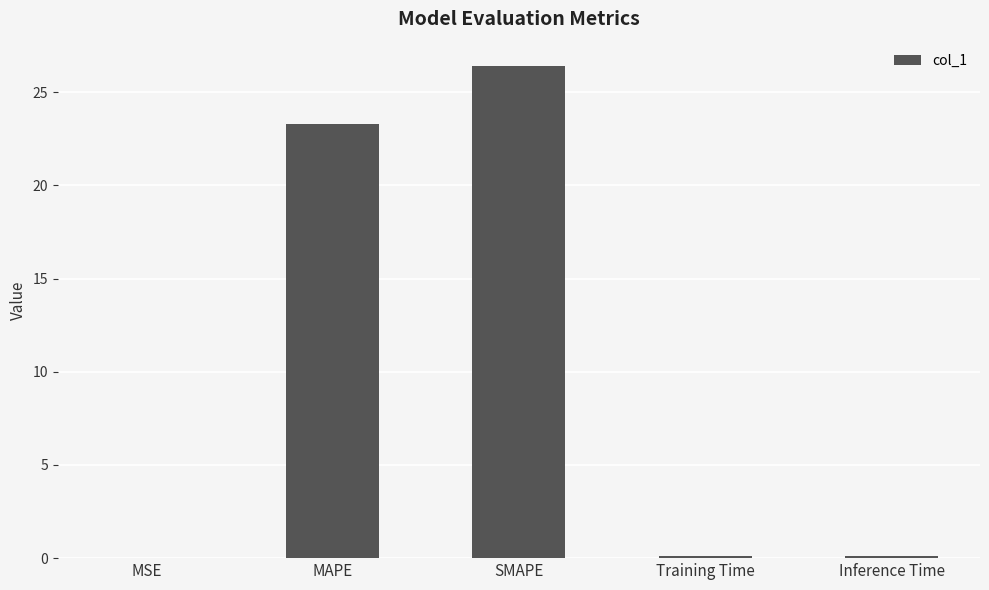

What is the greatest value displayed?

26.4